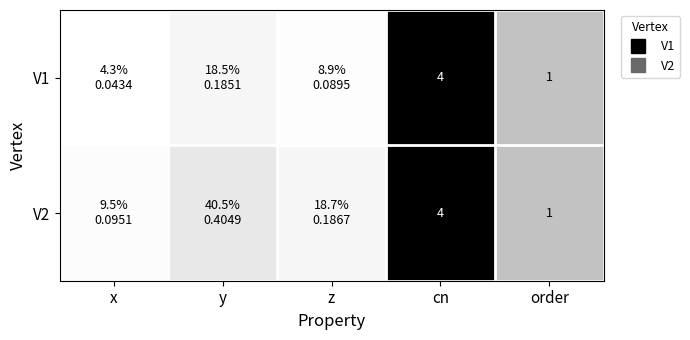

Is it true that V2 equals 1.0 at order?

True